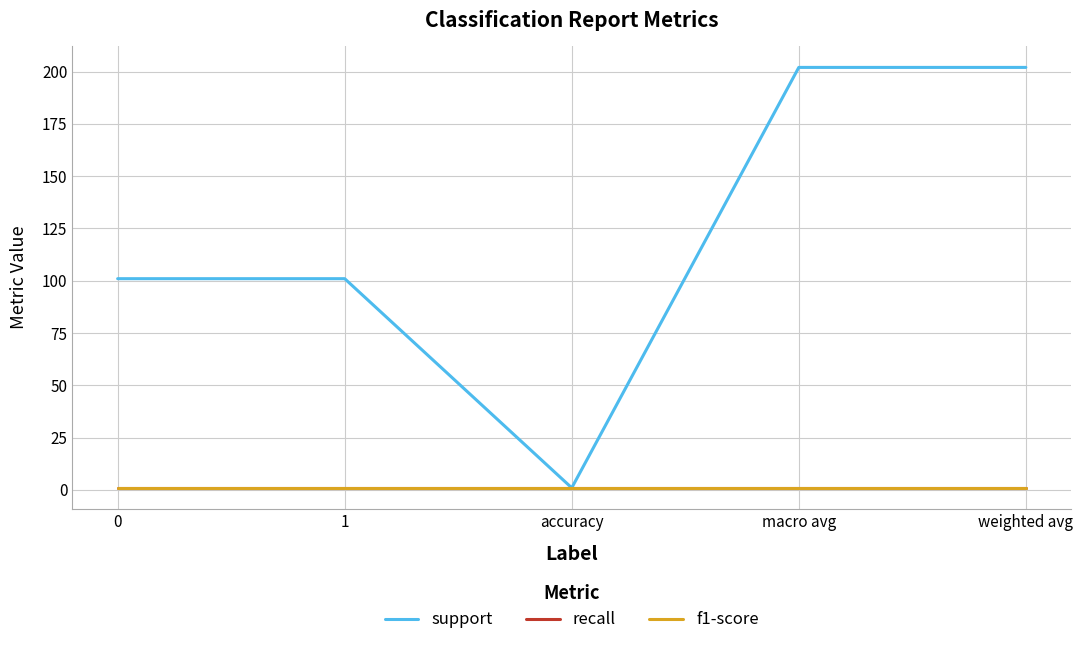

True or false: f1-score has a value of 1 at 1.

True